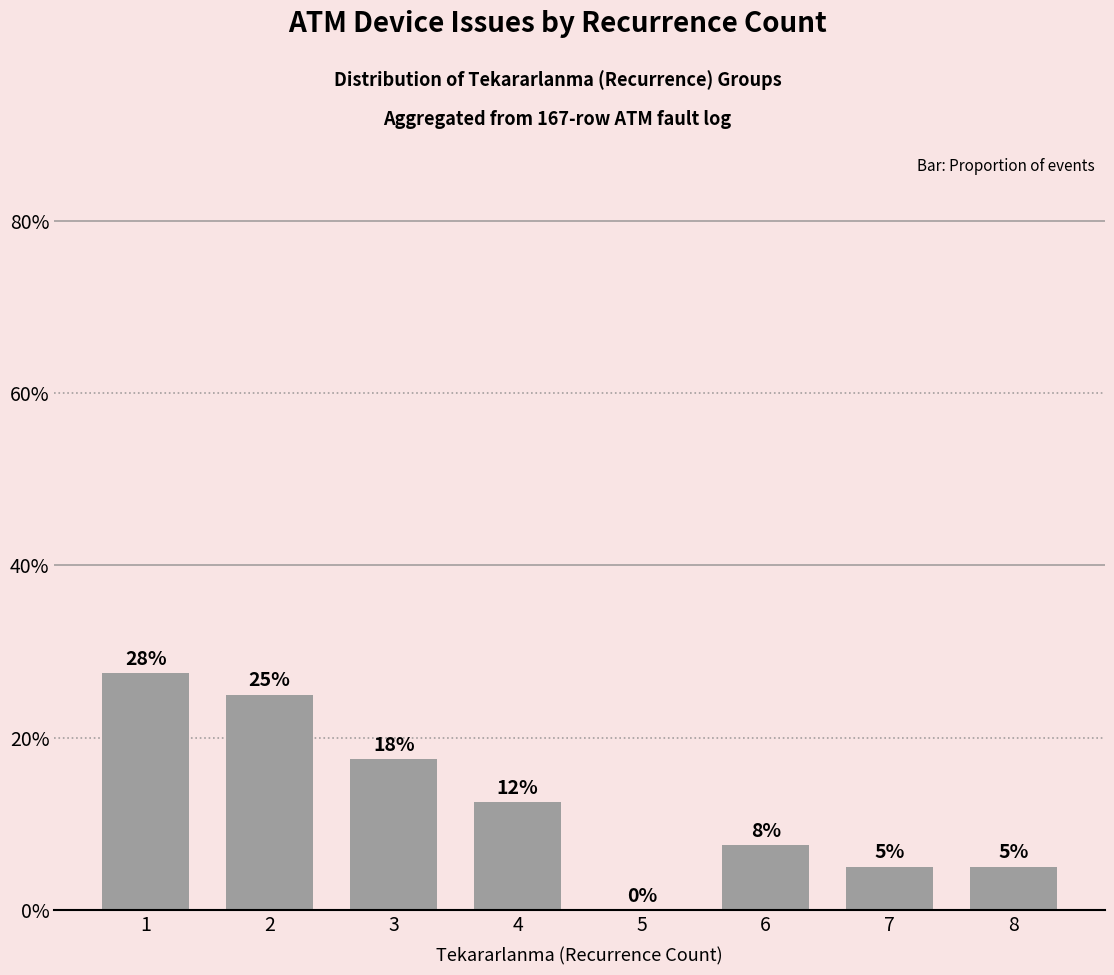

Are the bars horizontal?

No